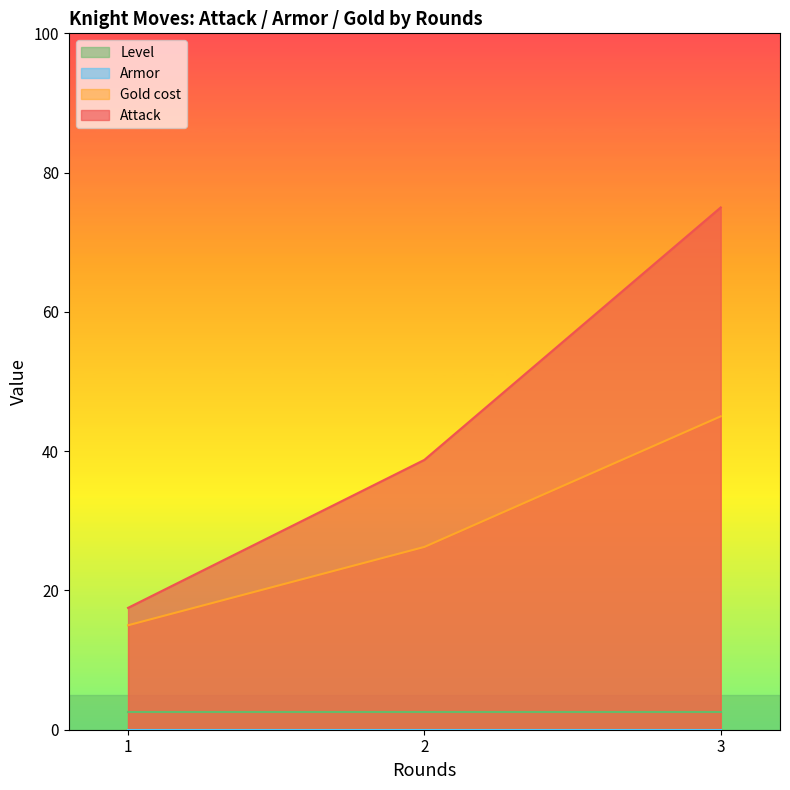

How many lines are shown in the chart?

4